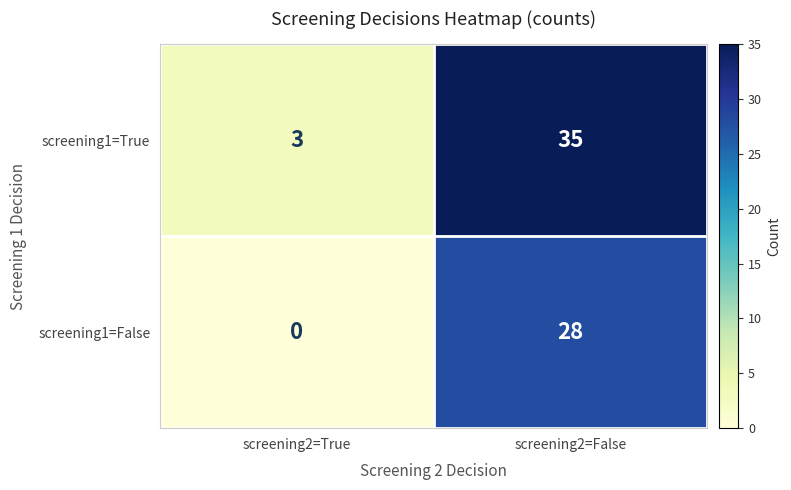

Reading left to right, list all the values displayed in this chart.

screening1=True: screening2=True=3	screening2=False=35
screening1=False: screening2=True=0	screening2=False=28